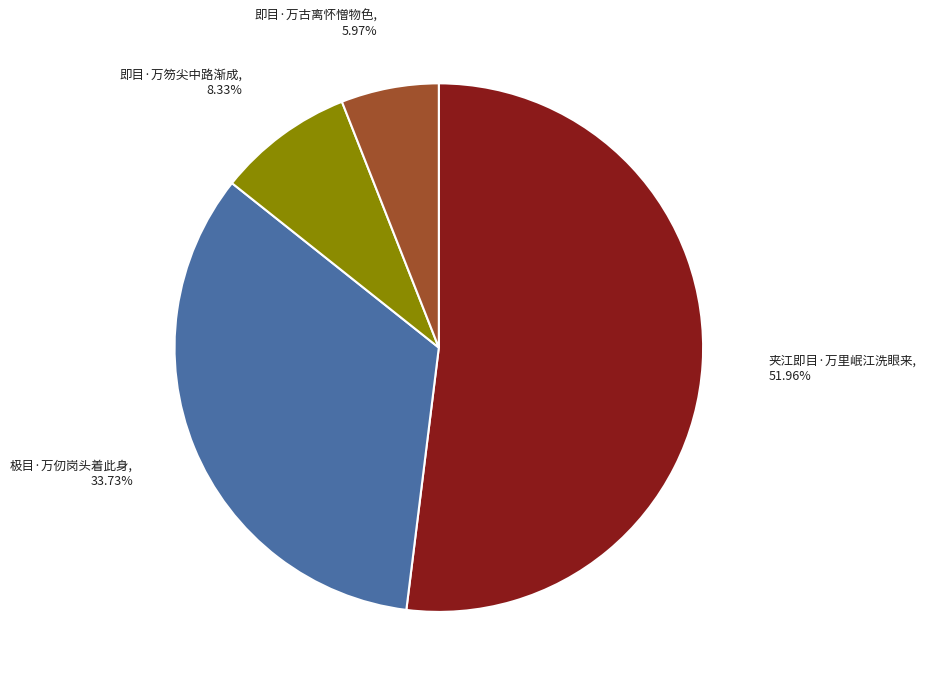

True or false: 即目·万笏尖中路渐成 accounts for 8% of the total.

True